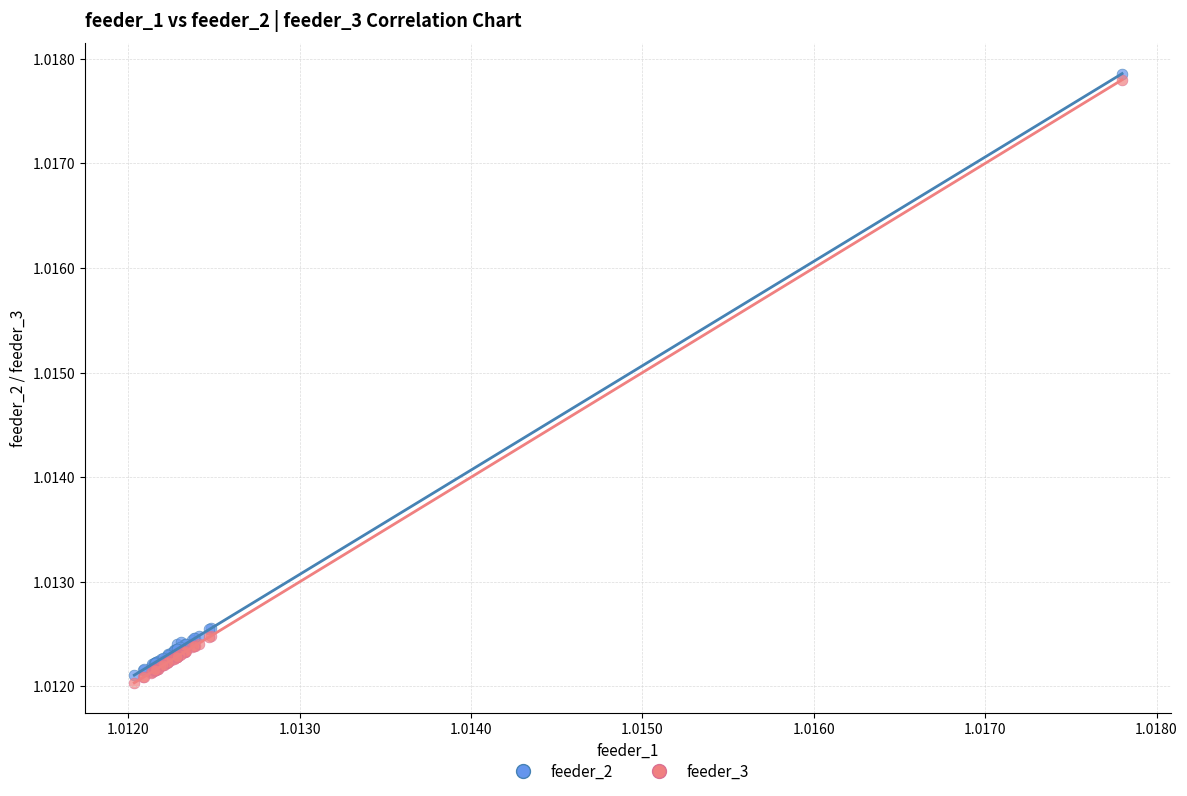

What are all the series names shown in the legend?

feeder_2, feeder_3